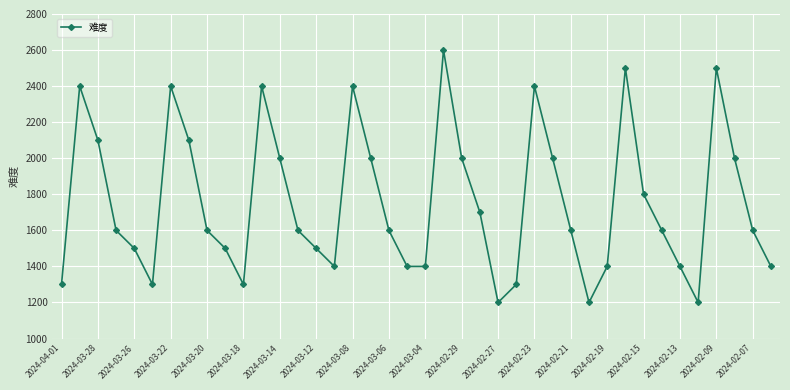

What is the smallest value displayed?

1200